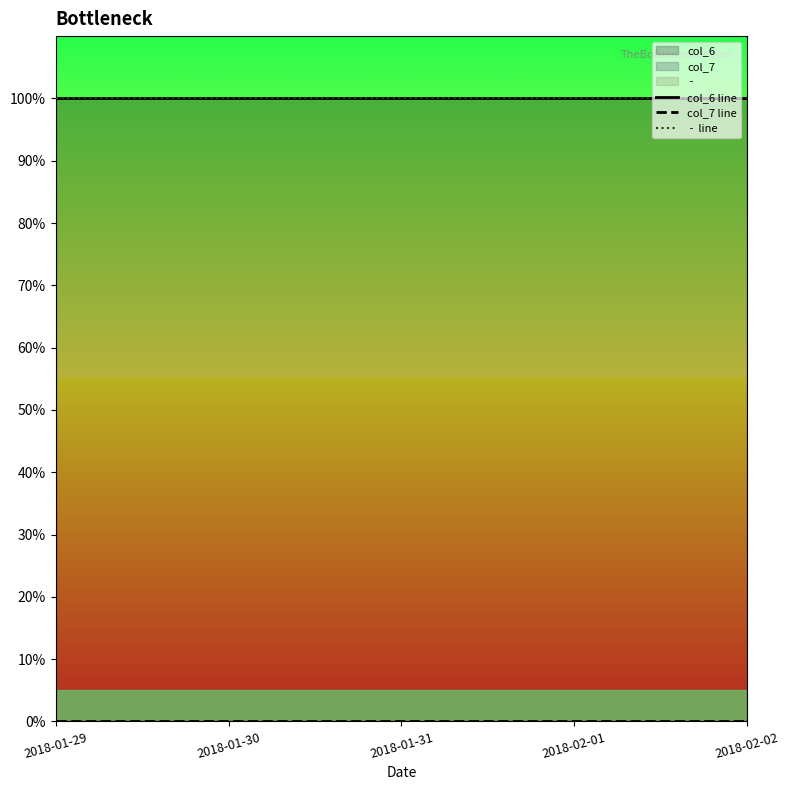

What is the maximum value for col_6 line?

1